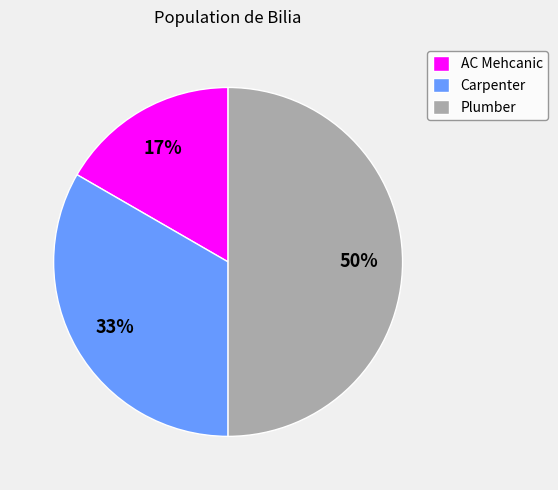

To the nearest percent, what portion does Plumber represent?

50%